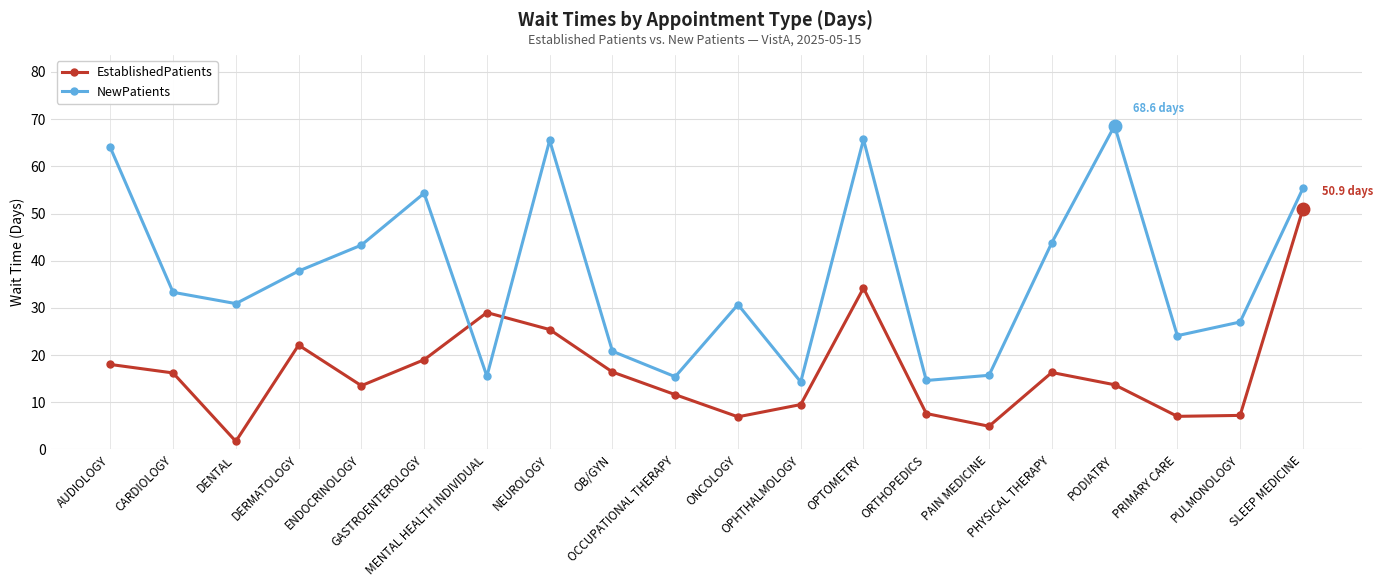

In NewPatients, how many points are lower than both neighbors (excluding endpoints)?

6